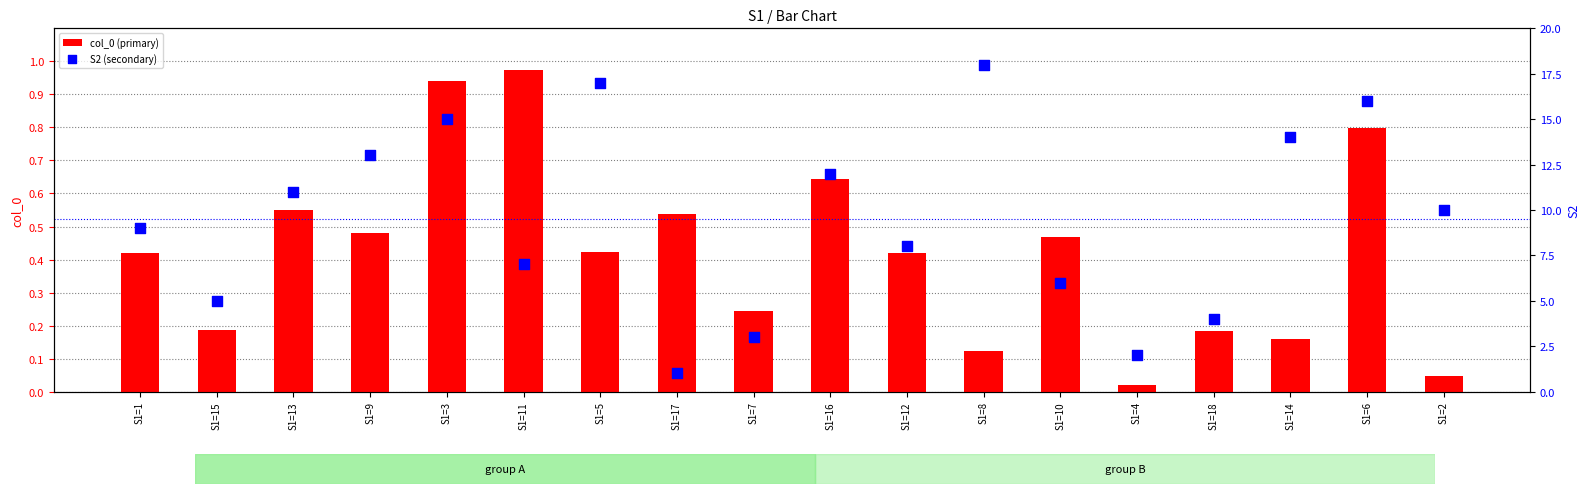

Which series has the largest total across all categories?

S2 (secondary)